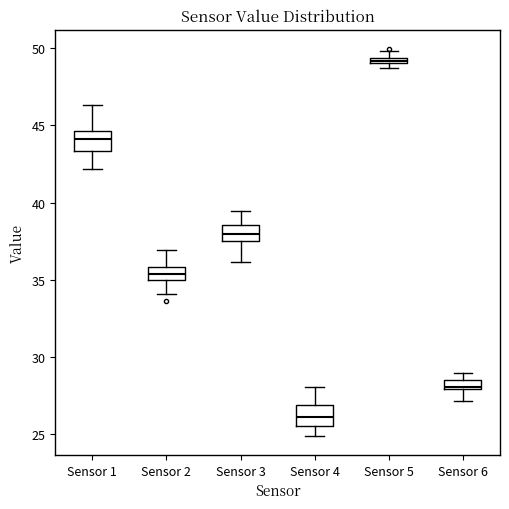

Which box has the highest median line?

Sensor 5